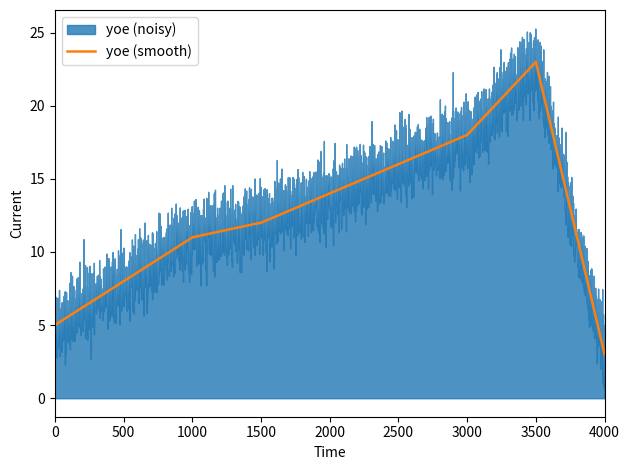

How many lines are shown in the chart?

1